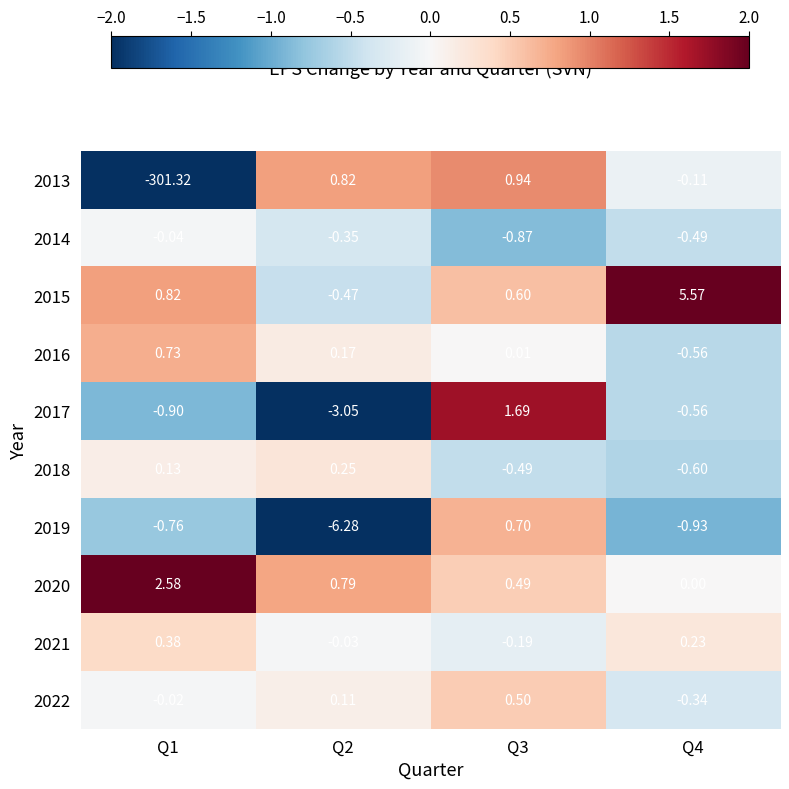

Is the value of 2019 at Q3 greater than the value of 2022 at Q2?

Yes